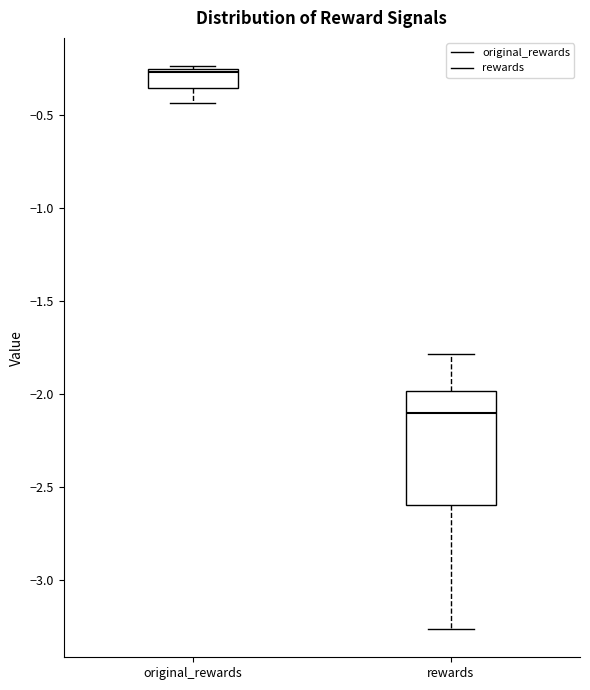

Reading left to right, transcribe this box plot: for each box, give where its median line is, the range the box spans, and where its two whiskers end, as read against the y-axis. The values are not printed on the chart, so give them approximately, as read against the axis.

original_rewards: median -0.25 (just below the box's upper edge), box -0.35 to -0.25, whiskers -0.45 to -0.25
rewards: median -2.10, box -2.60 to -2.00, whiskers -3.25 to -1.80